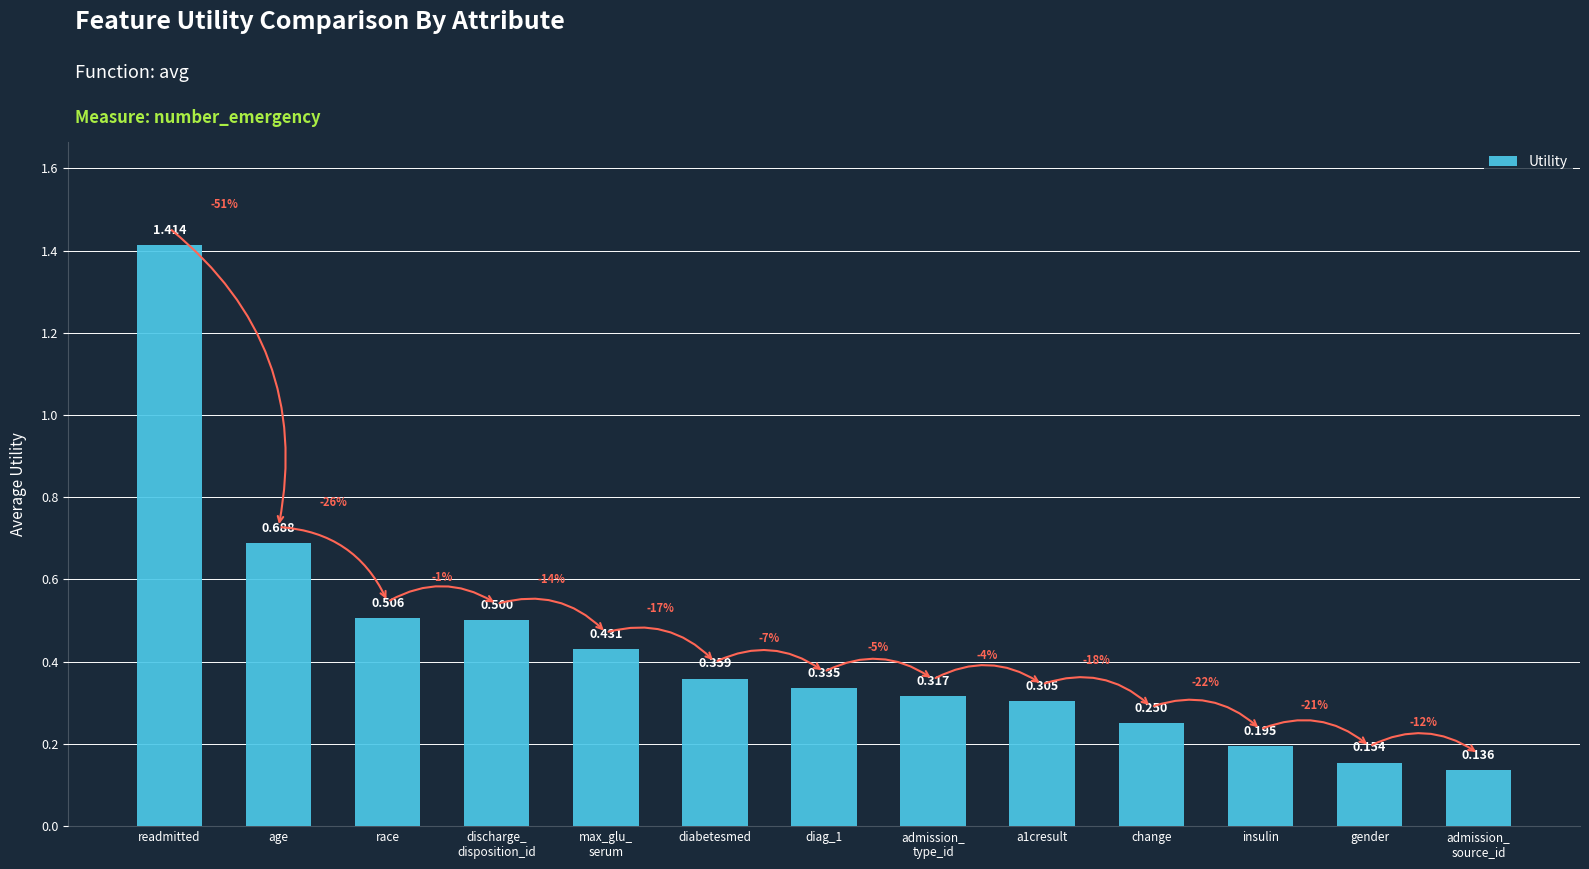

What is the label of the 1st bar from the left?

readmitted